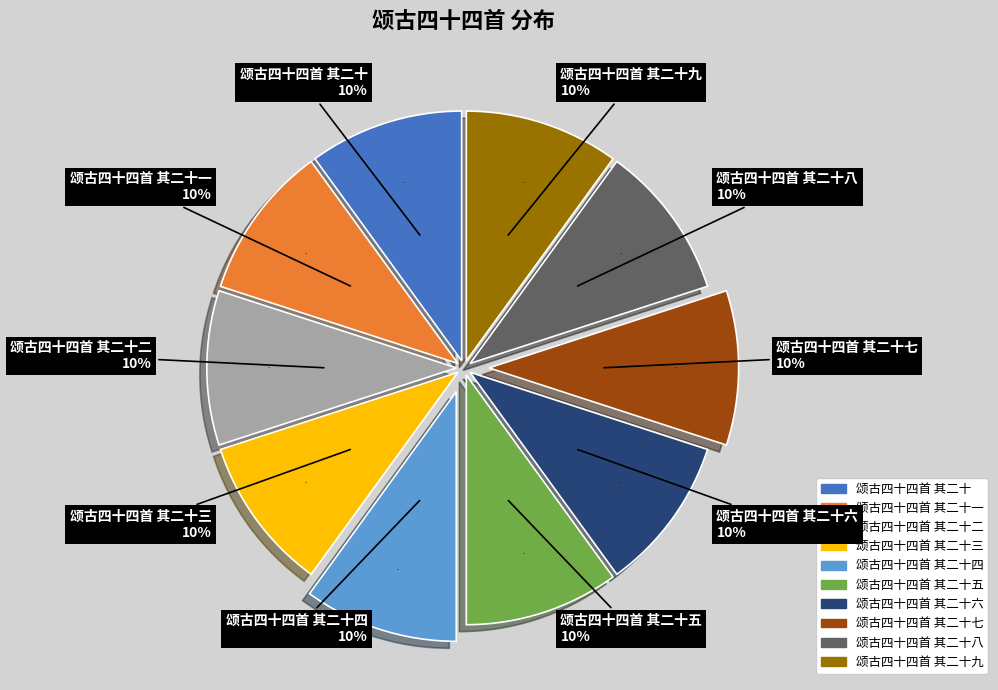

To the nearest percent, what is the combined percentage of 颂古四十四首 其二十 and 颂古四十四首 其二十二?

20%